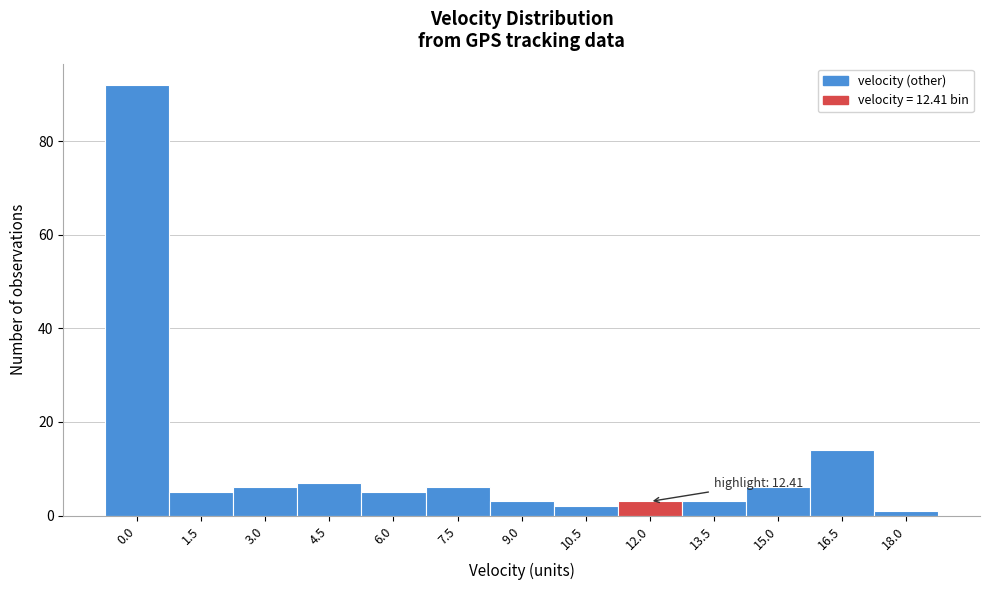

Reading right to left, extract all data points from this chart.

18.0=1	16.5=14	15.0=6	13.5=3	12.0=3	10.5=2	9.0=3	7.5=6	6.0=5	4.5=7	3.0=6	1.5=5	0.0=92